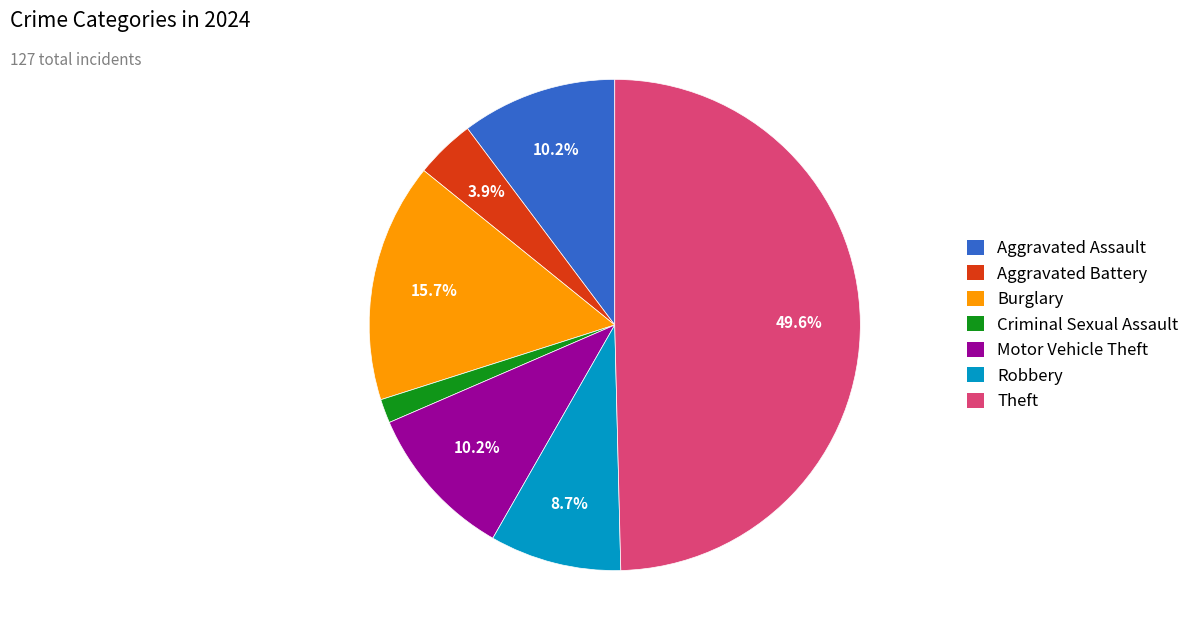

What is the ratio of the value at Aggravated Battery to the value at Motor Vehicle Theft?

0.4